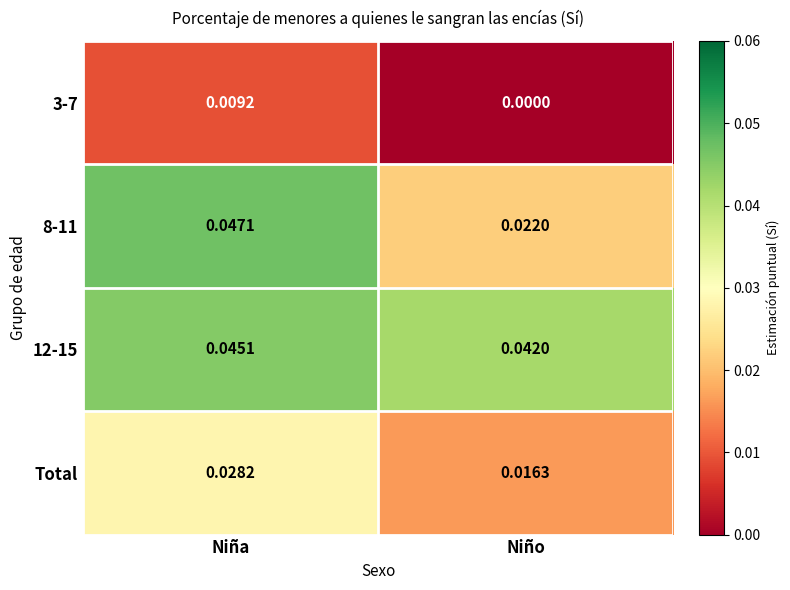

Where is 8-11 nearest to the value 0?

Niño